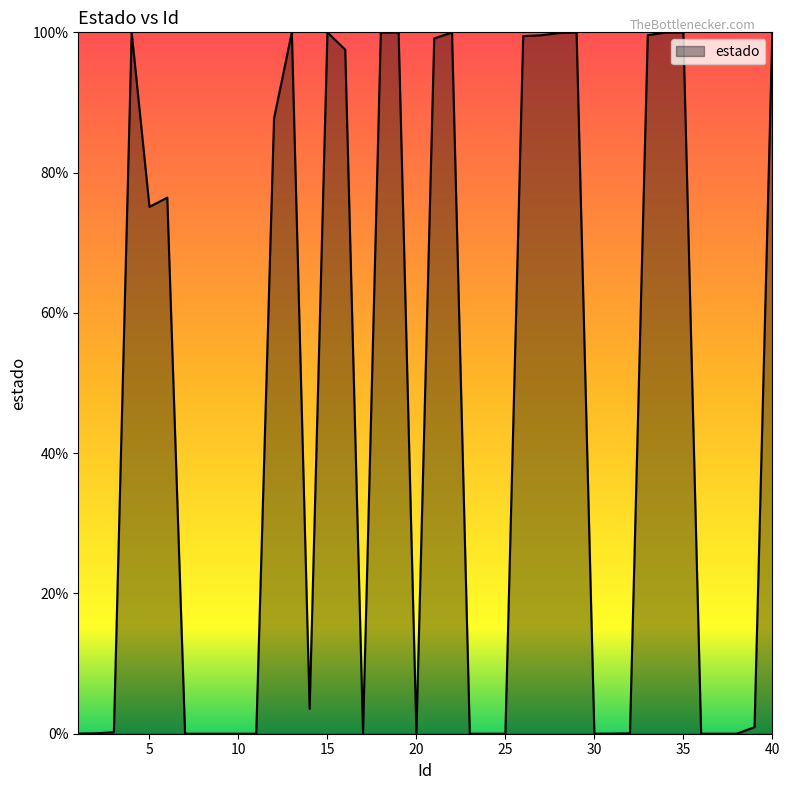

Reading left to right, what are all the values shown in this chart?

1=0.0	2=0.0	3=0.0	4=1.0	5=0.8	6=0.8	7=0.0	8=0.0	9=0.0	10=0.0	11=0.0	12=0.9	13=1.0	14=0.0	15=1.0	16=1.0	17=0.0	18=1.0	19=1.0	20=0.0	21=1.0	22=1.0	23=0.0	24=0.0	25=0.0	26=1.0	27=1.0	28=1.0	29=1.0	30=0.0	31=0.0	32=0.0	33=1.0	34=1.0	35=1.0	36=0.0	37=0.0	38=0.0	39=0.0	40=1.0